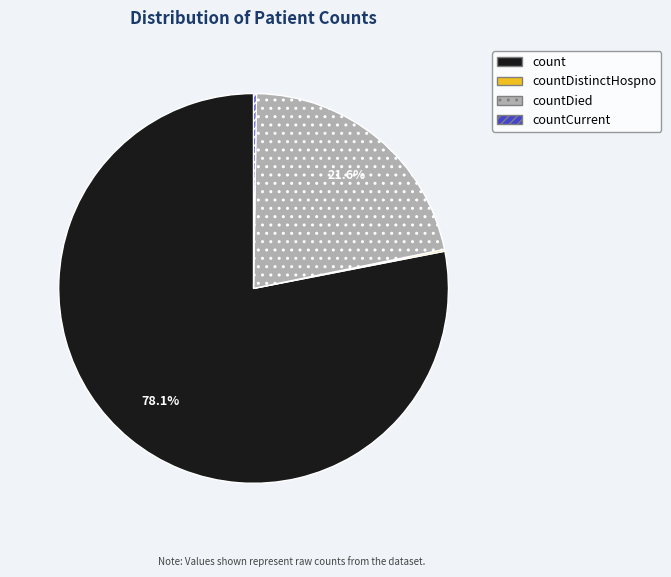

To the nearest percent, what is the difference between the largest and smallest slice percentages?

78%